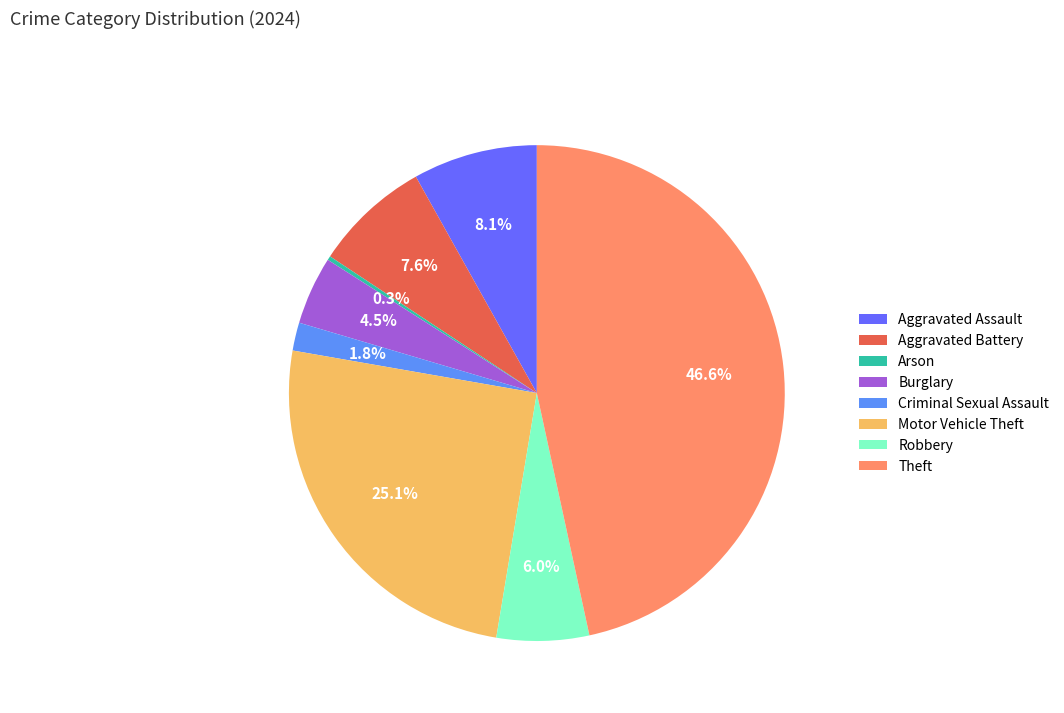

Between Robbery and Aggravated Battery, which is larger?

Aggravated Battery